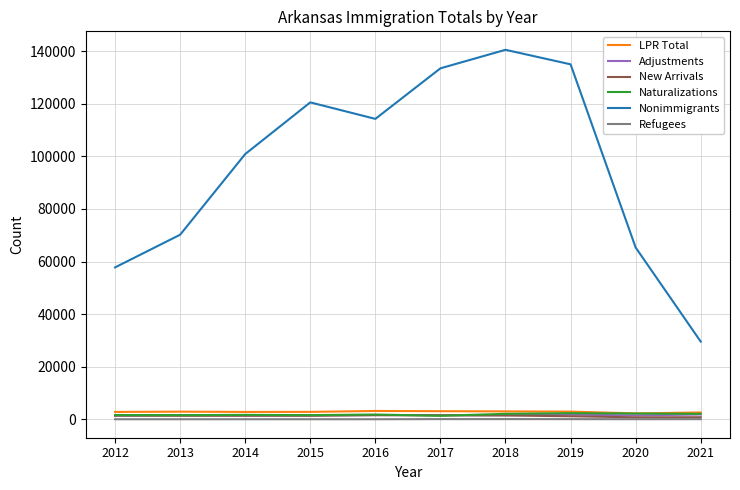

What is the approximate value of Naturalizations at 2012?

1605